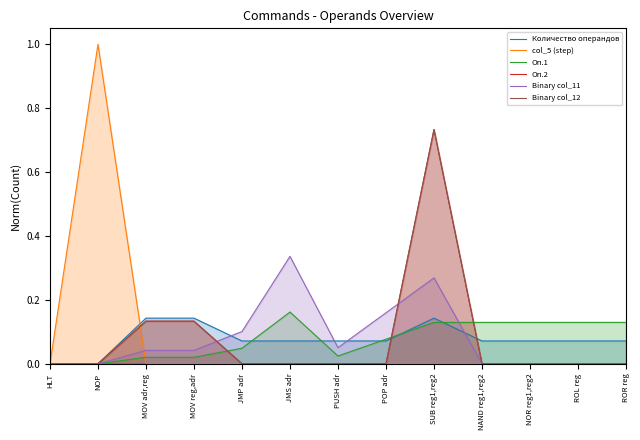

What is the sum of all Binary col_12 values?

1.0